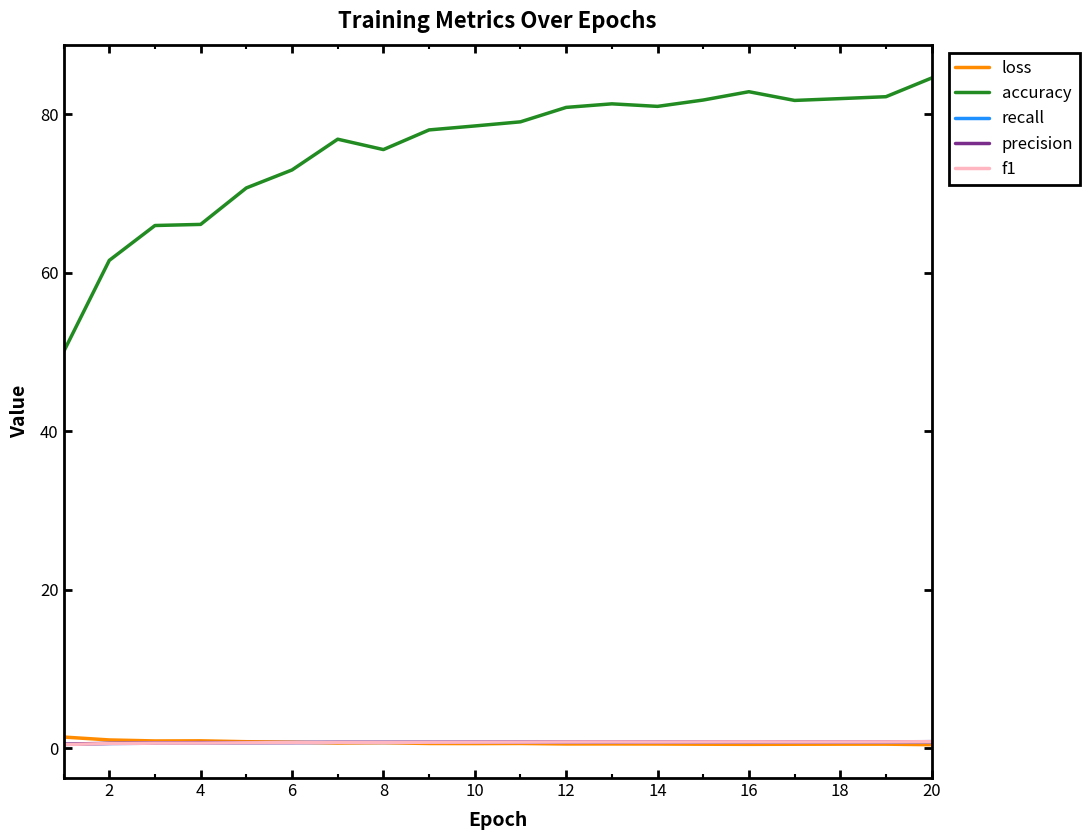

Which series has the largest total across all categories?

accuracy